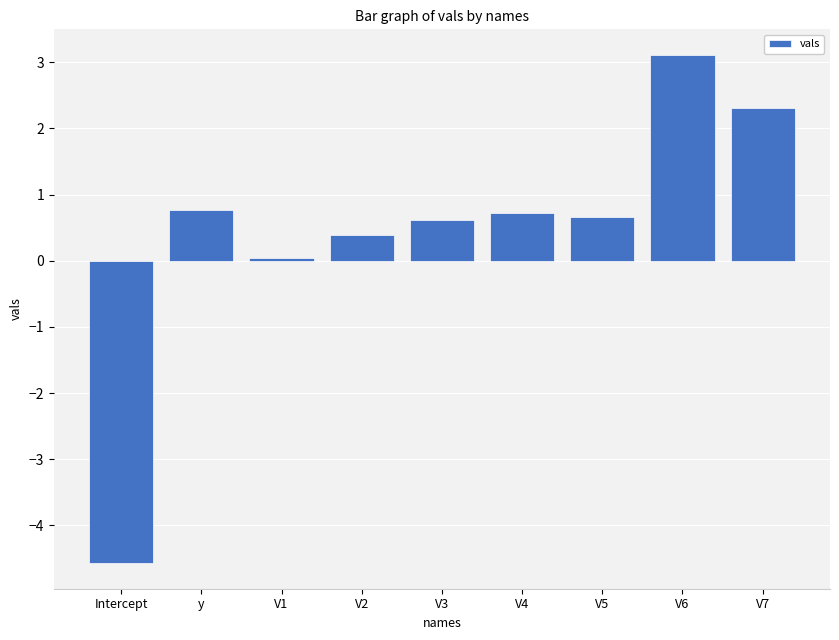

The chart shows a value of 0.4 at V2. True or false?

True